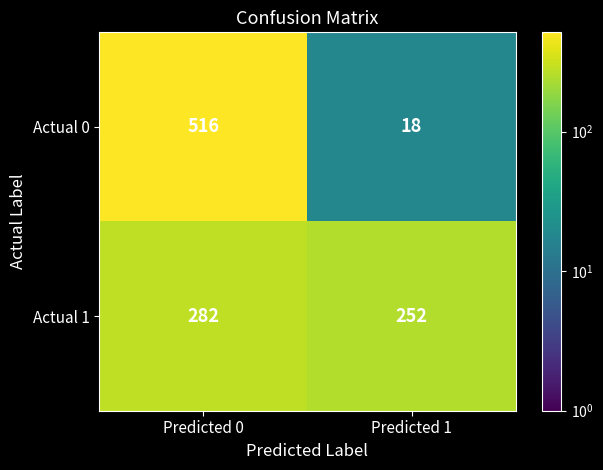

What is the average value of the Actual 0 series?

267